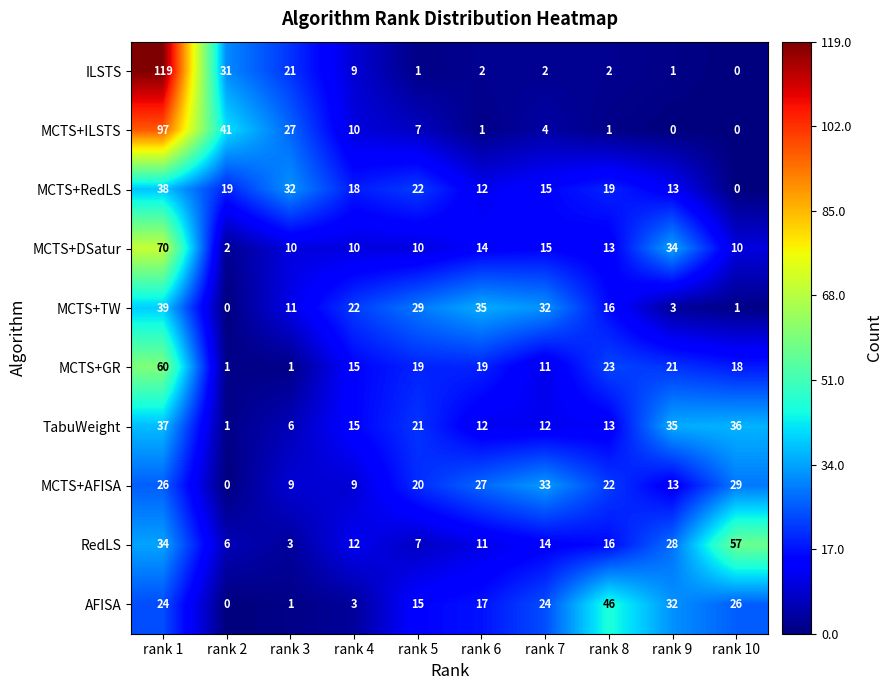

Rank the series by their maximum value, from lowest to highest.

MCTS+AFISA, TabuWeight, MCTS+RedLS, MCTS+TW, AFISA, RedLS, MCTS+GR, MCTS+DSatur, MCTS+ILSTS, ILSTS